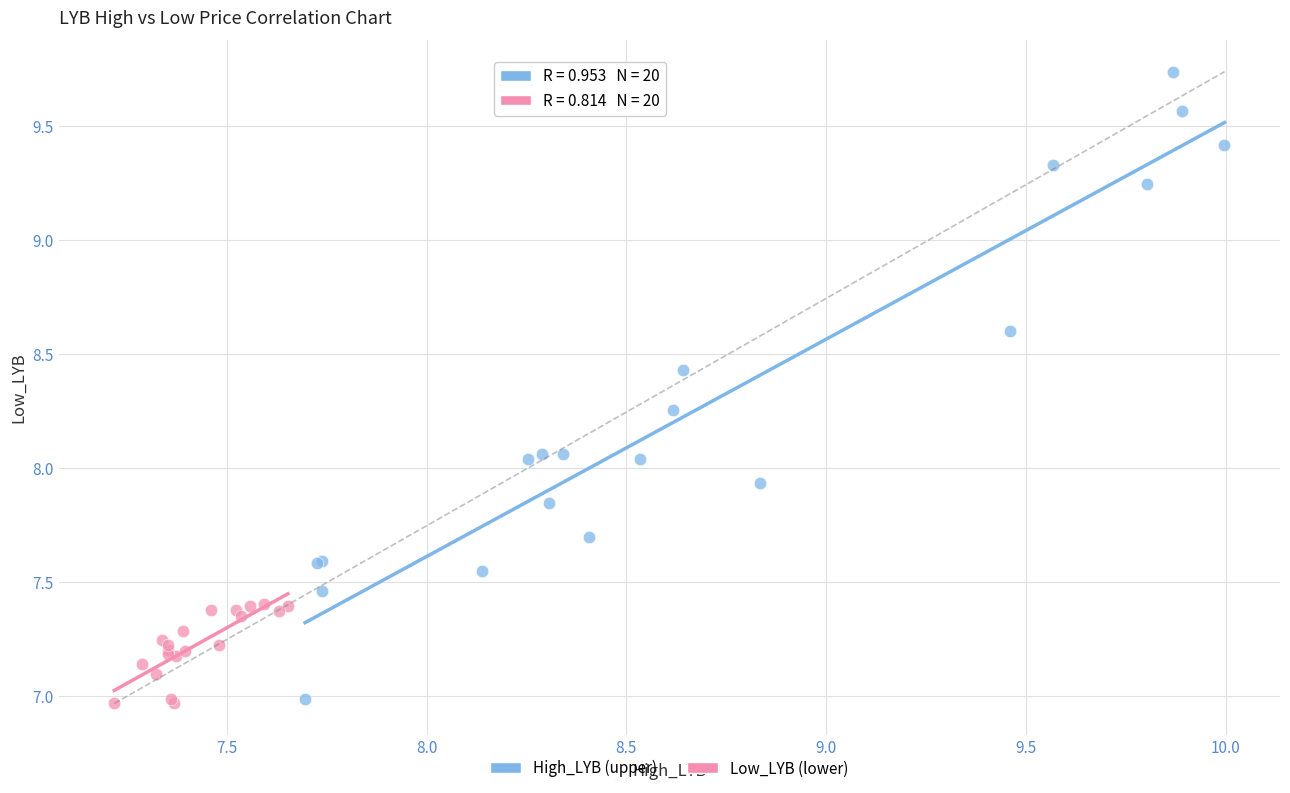

Which series reaches the maximum Y coordinate?

High_LYB (upper)